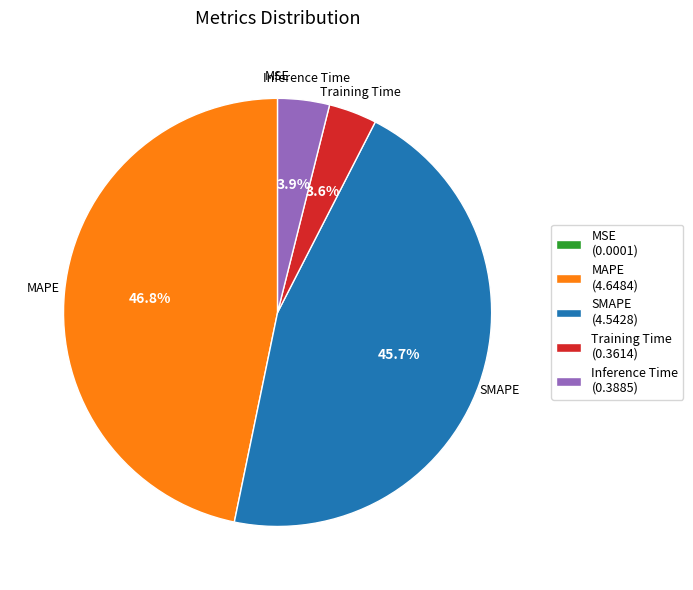

What is the total percentage of Inference Time (0.3885) and Training Time (0.3614)?

7.5%